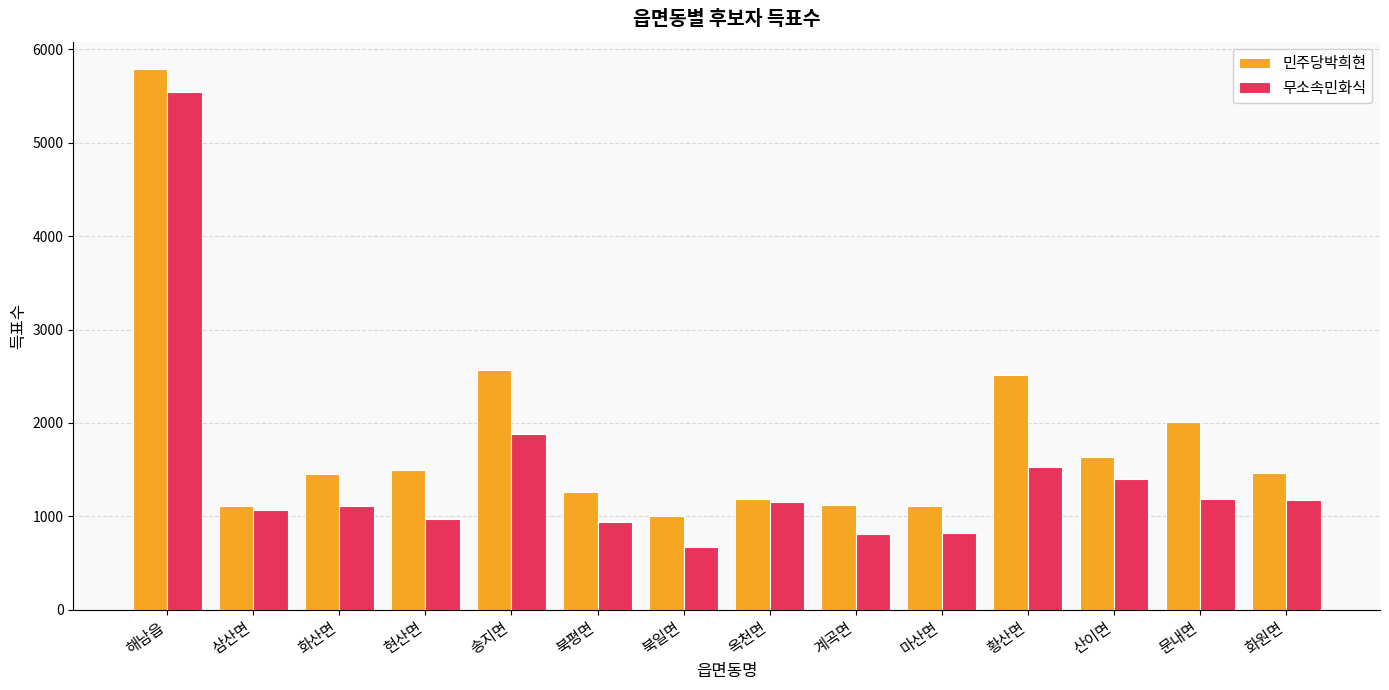

At how many categories does at least one series exceed 2805?

1